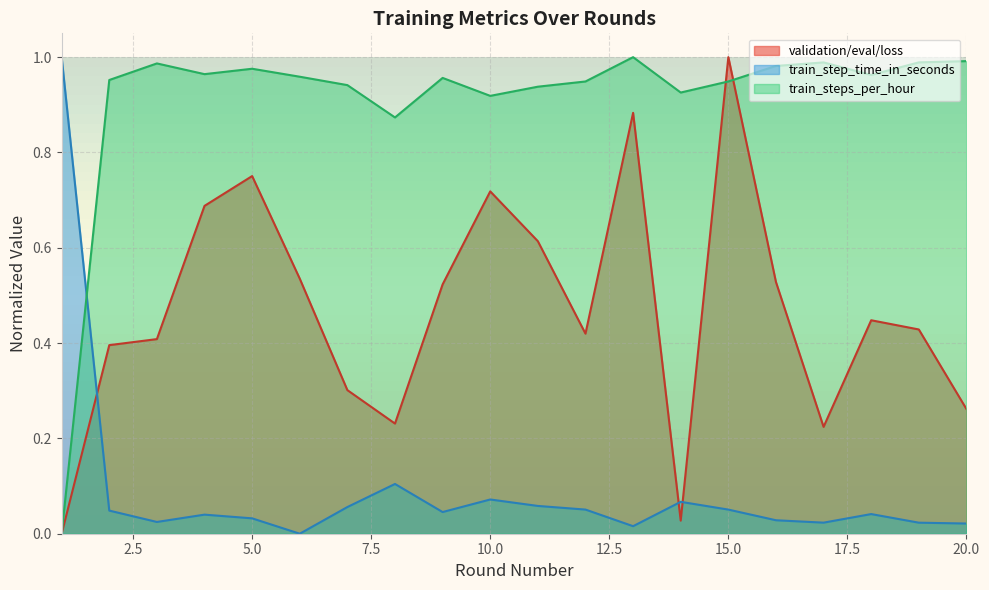

What is the sum of the validation/eval/loss values at 18 and 11?

1.1